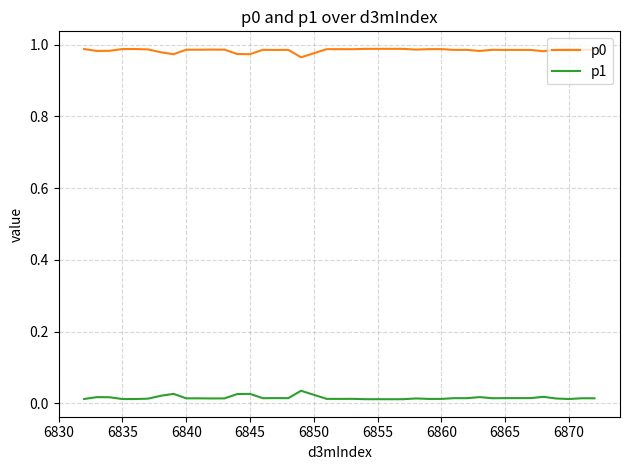

True or false: p1 and p0 intersect in this chart.

False